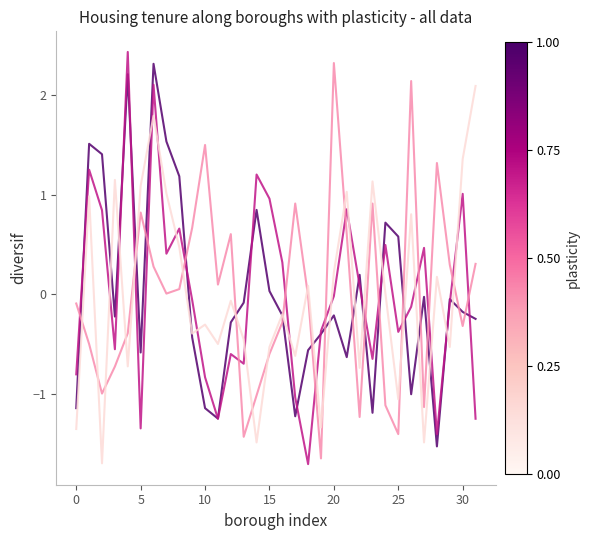

What is the maximum value shown in the chart?

2.4